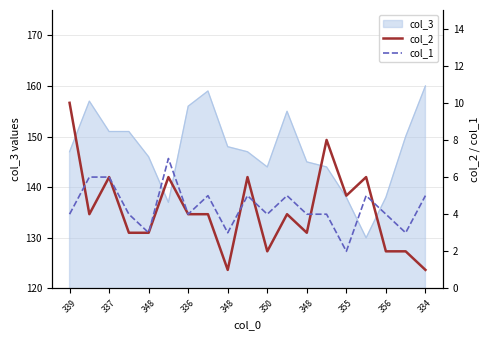

Where does the col_2 series first go above 4?

339